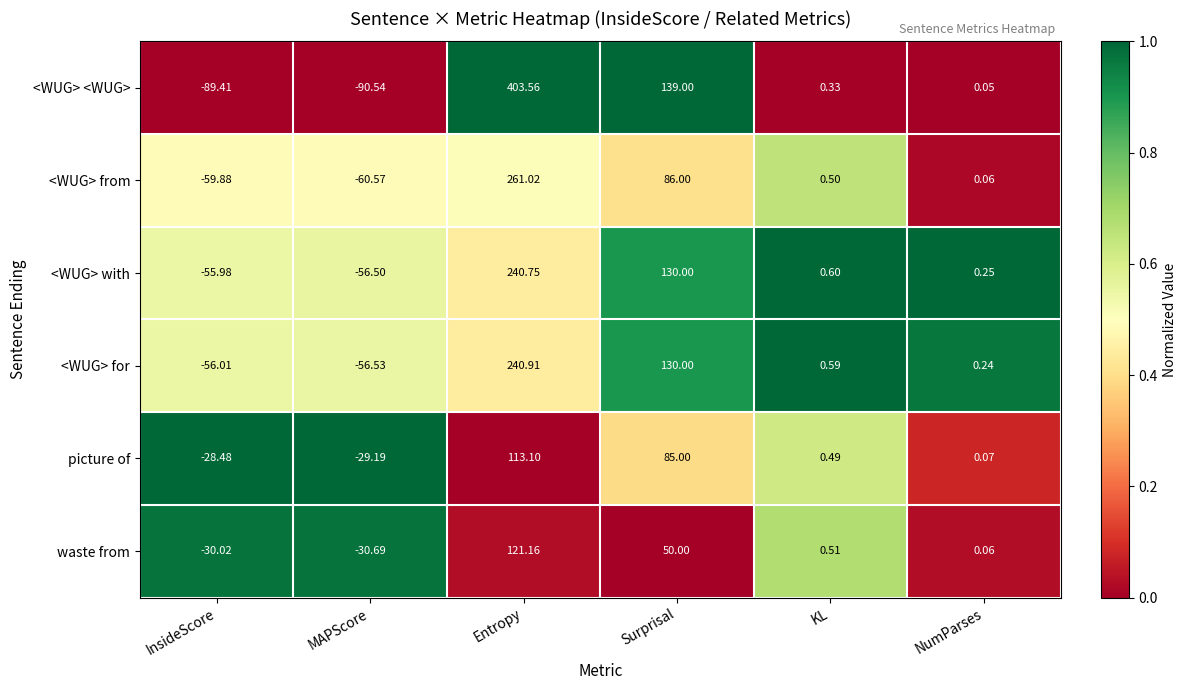

Where does the <WUG> with series first go above 0?

Entropy